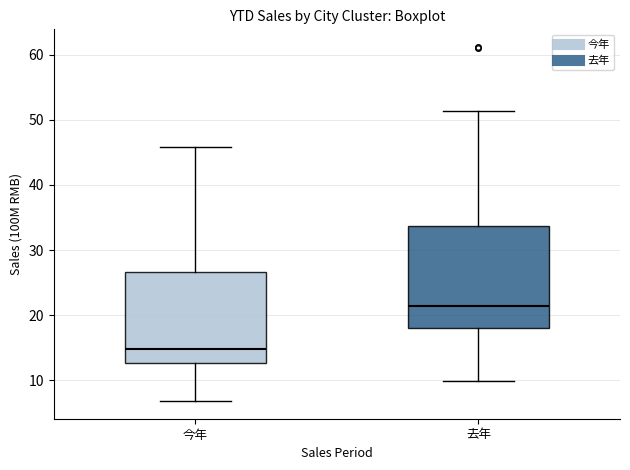

Where is the upper edge of the box for 去年 on the y-axis? The values are not printed on the chart, so give them approximately, as read against the axis.

34